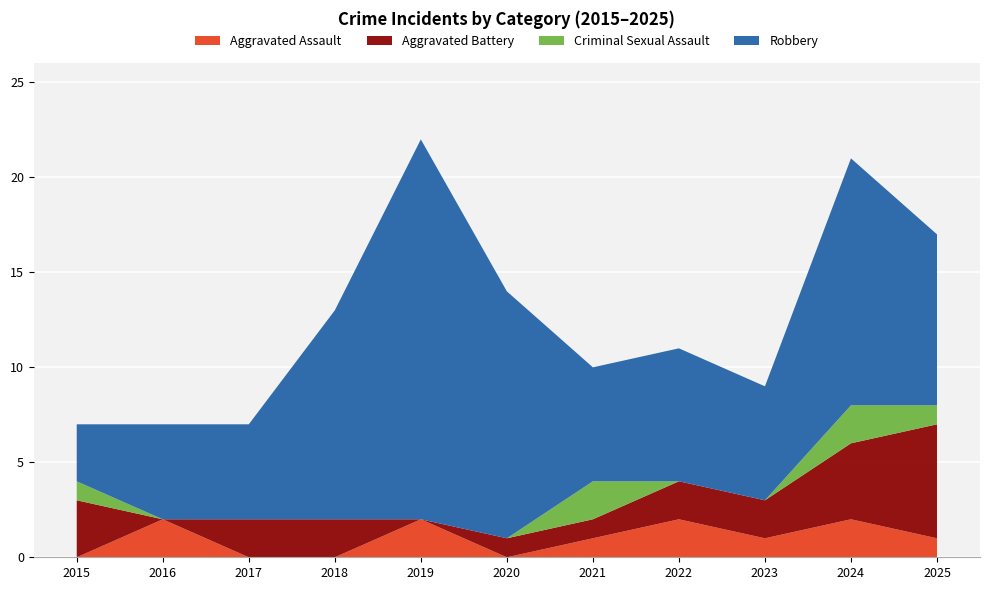

Reading left to right, transcribe all the data shown in this chart.

Aggravated Assault: 0	2	0	0	2	0	1	2	1	2	1
Aggravated Battery: 3	0	2	2	0	1	1	2	2	4	6
Criminal Sexual Assault: 1	0	0	0	0	0	2	0	0	2	1
Robbery: 3	5	5	11	20	13	6	7	6	13	9